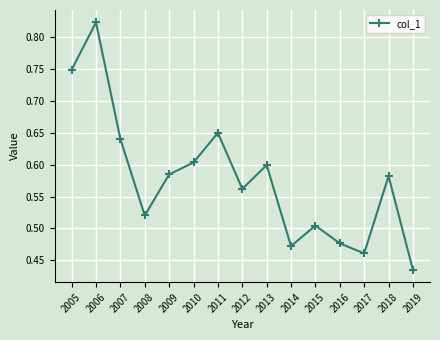

Which has a higher value, 2014 or 2011?

2011